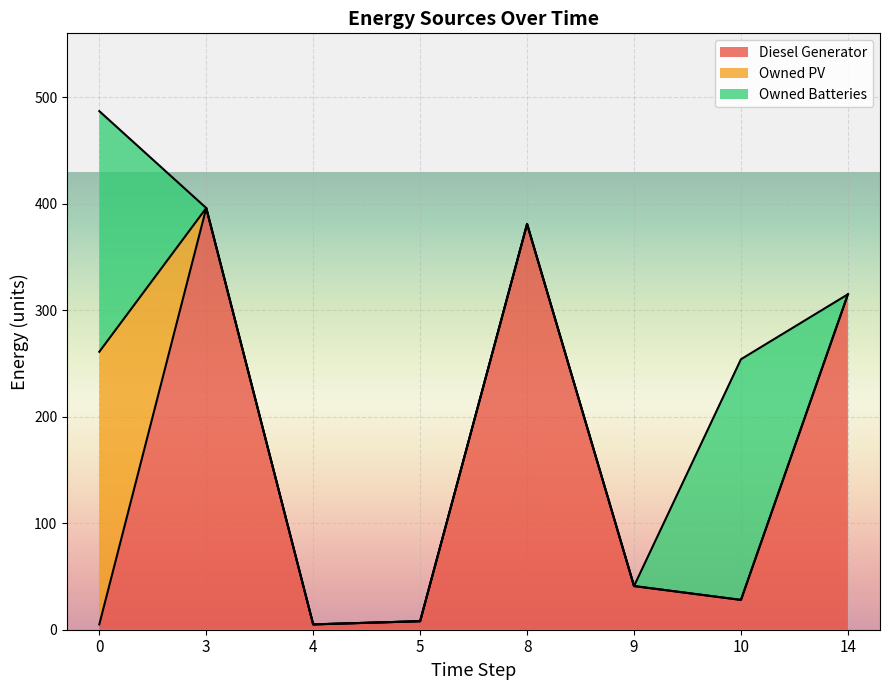

Which has a higher value, 5 or 4?

5